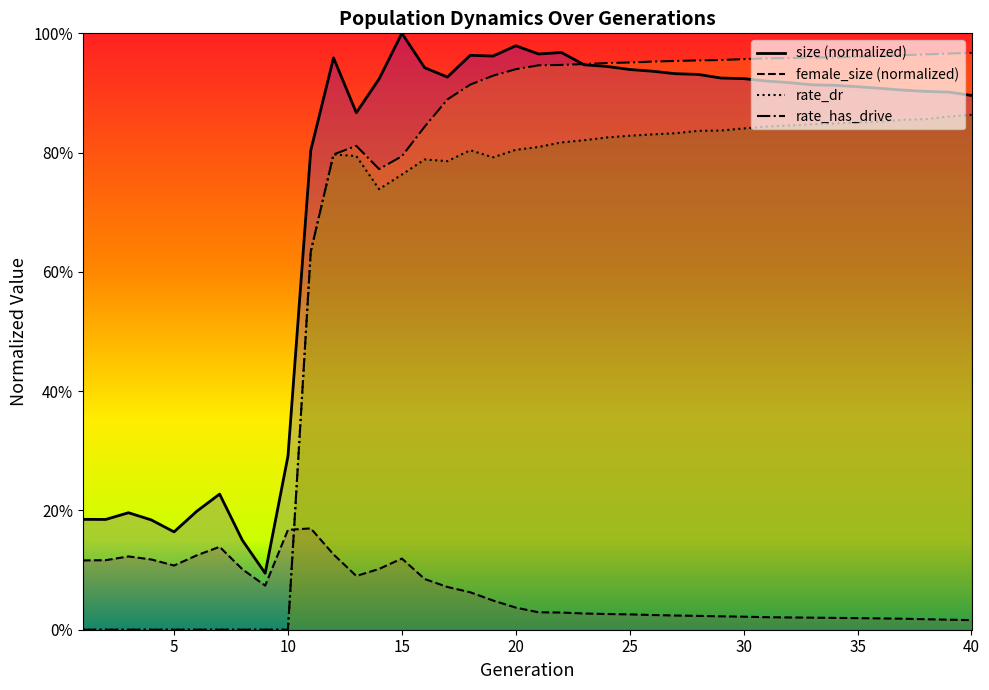

Reading left to right, list all the values displayed in this chart.

size: 0.2	0.2	0.2	0.2	0.2	0.2	0.2	0.1	0.1	0.3	0.8	1.0	0.9	0.9	1.0	0.9	0.9	1.0	1.0	1.0	1.0	1.0	0.9	0.9	0.9	0.9	0.9	0.9	0.9	0.9	0.9	0.9	0.9	0.9	0.9	0.9	0.9	0.9	0.9	0.9
female_size: 0.1	0.1	0.1	0.1	0.1	0.1	0.1	0.1	0.1	0.2	0.2	0.1	0.1	0.1	0.1	0.1	0.1	0.1	0.0	0.0	0.0	0.0	0.0	0.0	0.0	0.0	0.0	0.0	0.0	0.0	0.0	0.0	0.0	0.0	0.0	0.0	0.0	0.0	0.0	0.0
rate_dr: 0.0	0.0	0.0	0.0	0.0	0.0	0.0	0.0	0.0	0.0	0.6	0.8	0.8	0.7	0.8	0.8	0.8	0.8	0.8	0.8	0.8	0.8	0.8	0.8	0.8	0.8	0.8	0.8	0.8	0.8	0.8	0.8	0.8	0.8	0.9	0.9	0.9	0.9	0.9	0.9
rate_has_drive: 0.0	0.0	0.0	0.0	0.0	0.0	0.0	0.0	0.0	0.0	0.6	0.8	0.8	0.8	0.8	0.8	0.9	0.9	0.9	0.9	0.9	0.9	0.9	1.0	1.0	1.0	1.0	1.0	1.0	1.0	1.0	1.0	1.0	1.0	1.0	1.0	1.0	1.0	1.0	1.0